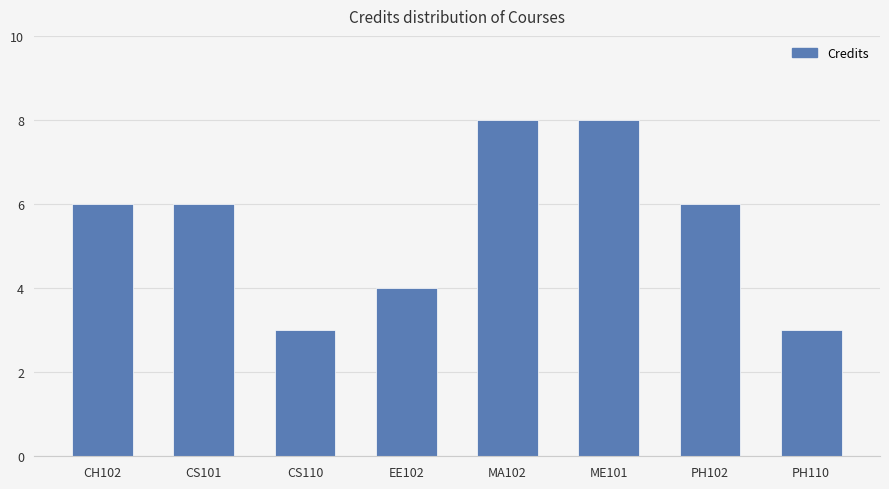

Reading left to right, list all the values displayed in this chart.

6	6	3	4	8	8	6	3